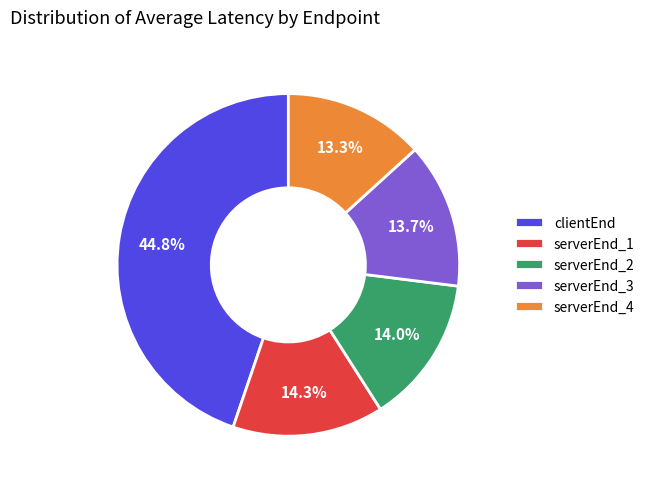

Which slice is the largest?

clientEnd